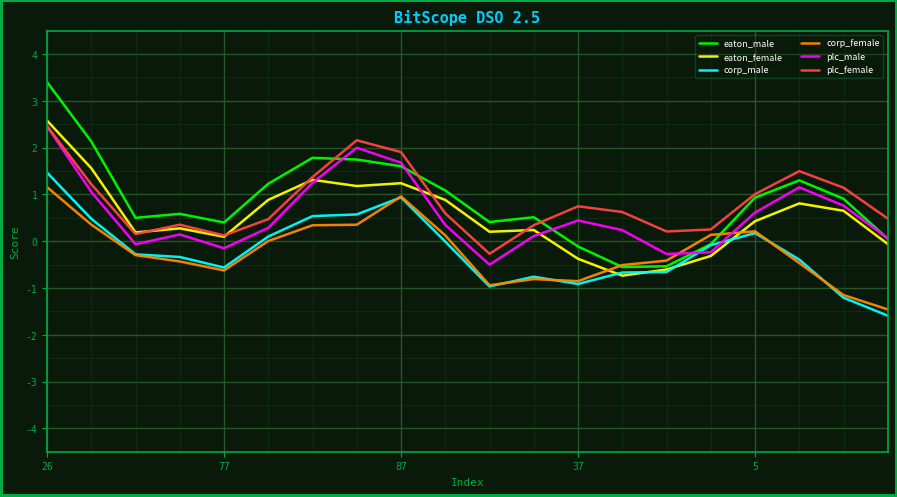

Which series has the widest spread of values?

eaton_male